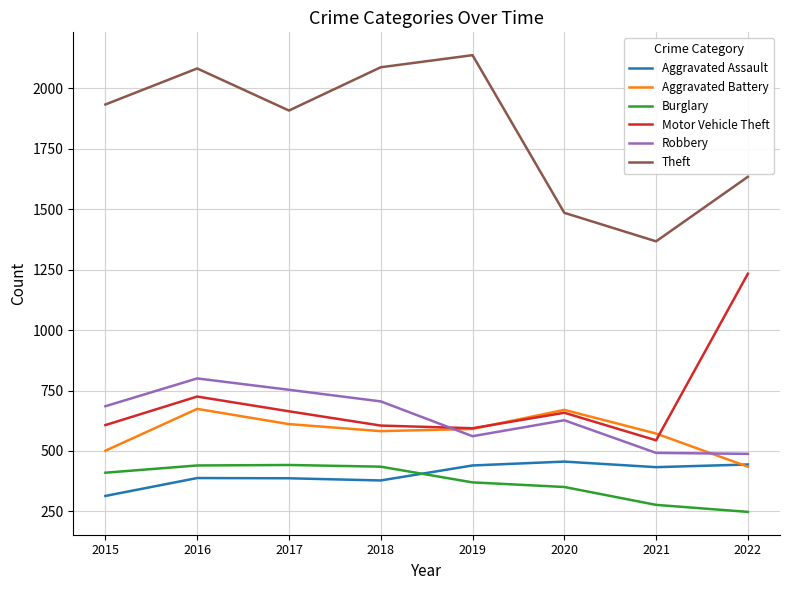

What is the difference between the highest and lowest values at 2018?

1709